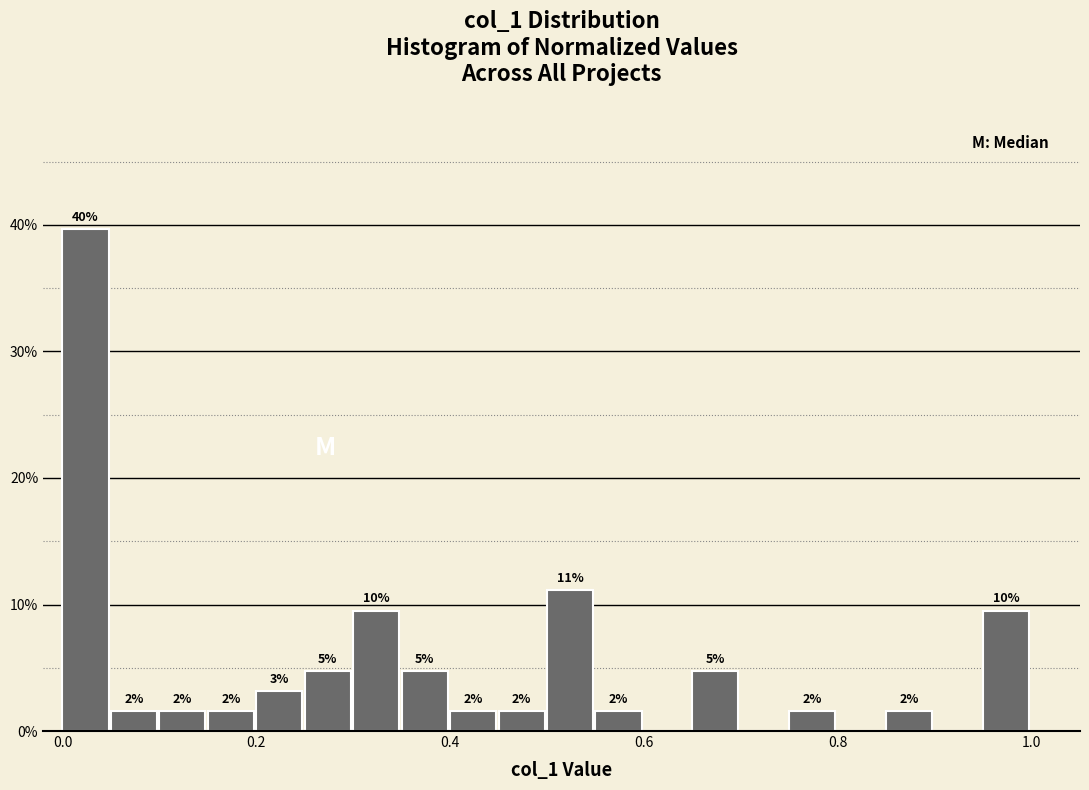

Read against the x-axis, roughly where is the centre of the tallest bar?

0.02